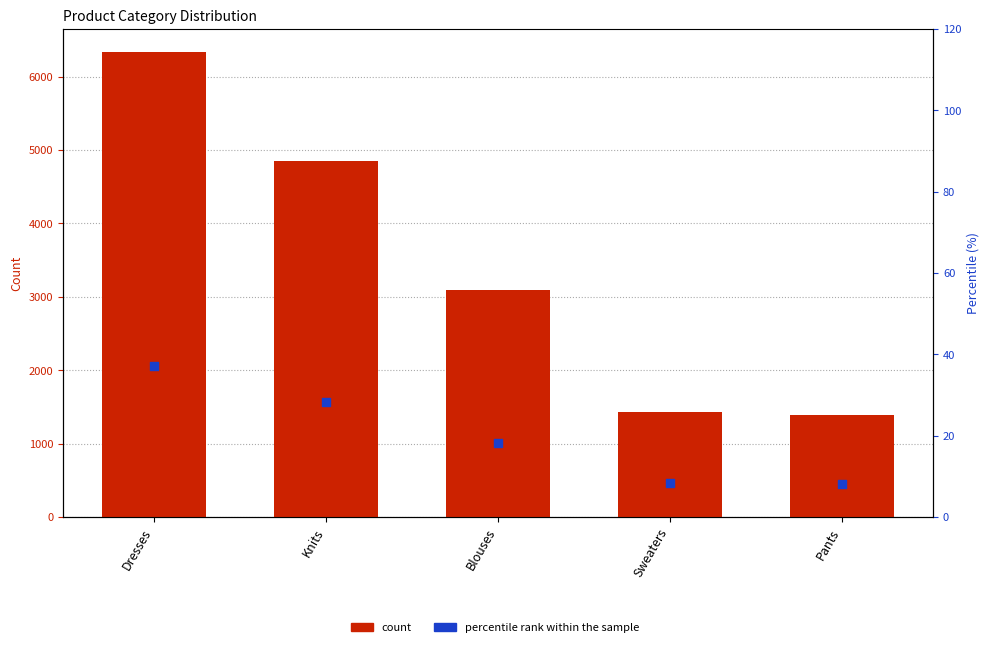

At which category is the sum across all series the highest?

Dresses